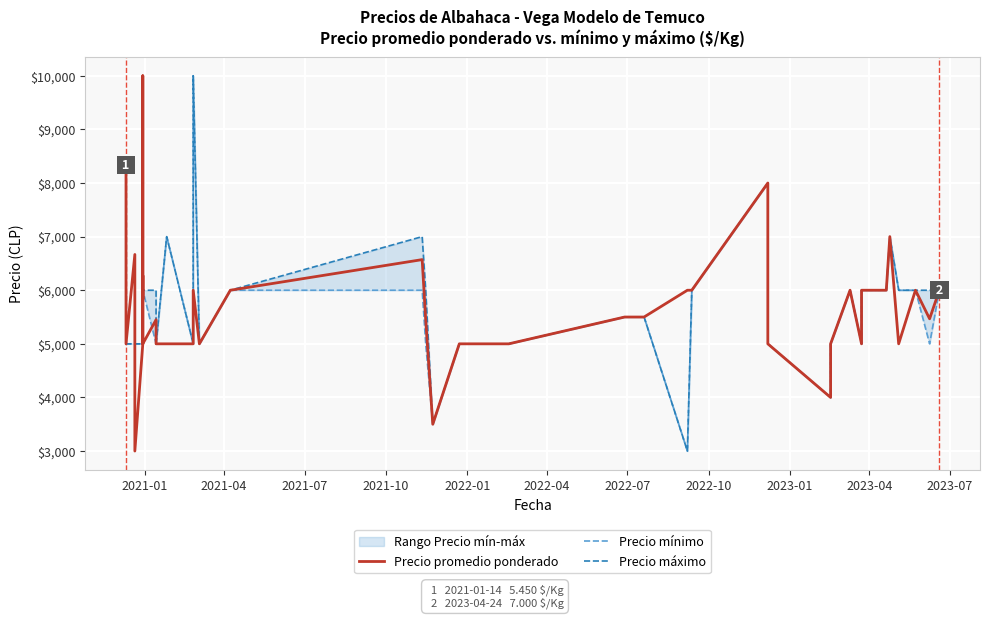

The value of Precio máximo at 13 is 6115. True or false?

False